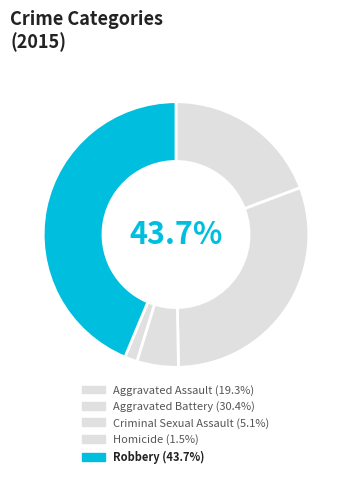

What is the smallest slice in the pie chart?

Homicide